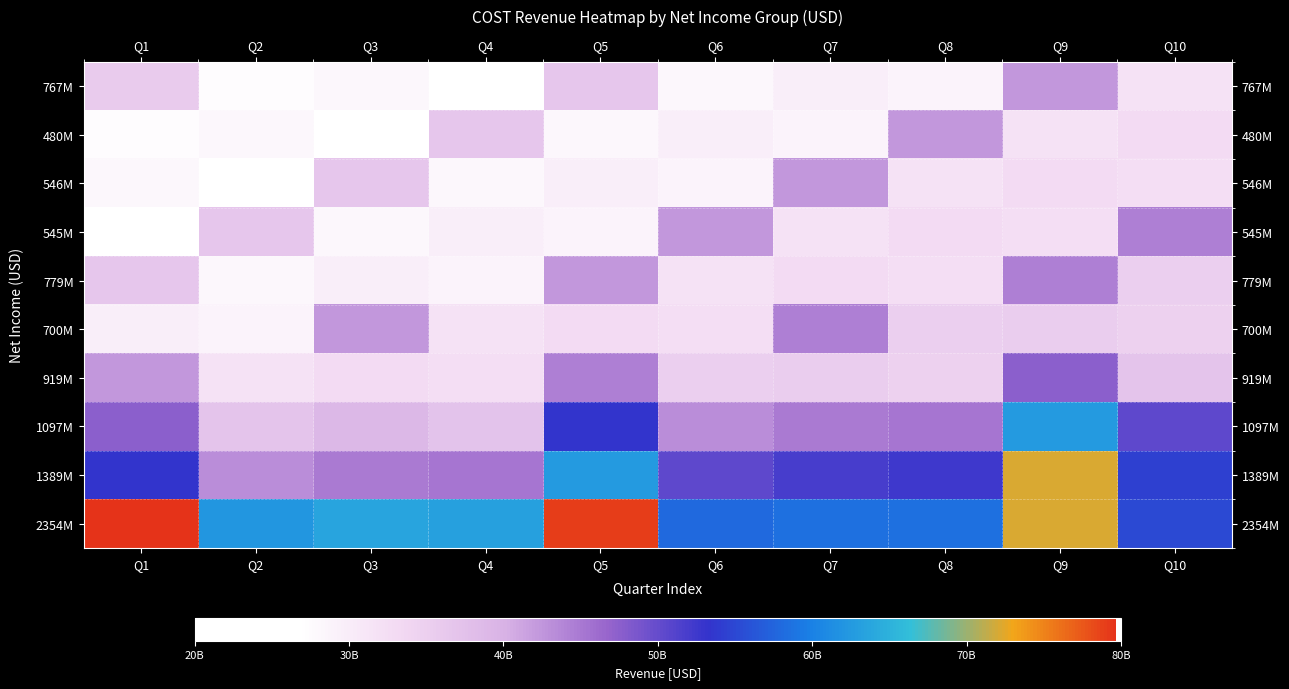

Rank the series at Q10 from highest to lowest value.

2354M, 1389M, 1097M, 545M, 919M, 779M, 700M, 480M, 546M, 767M